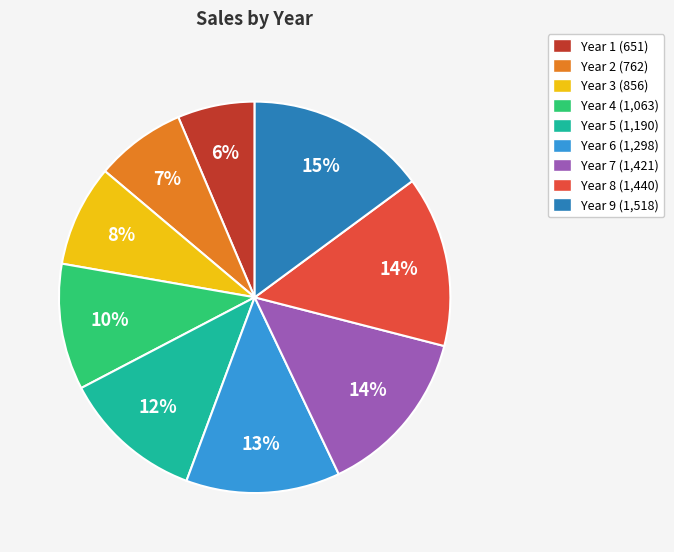

Between Year 8 (1,440) and Year 9 (1,518), which is larger?

Year 9 (1,518)